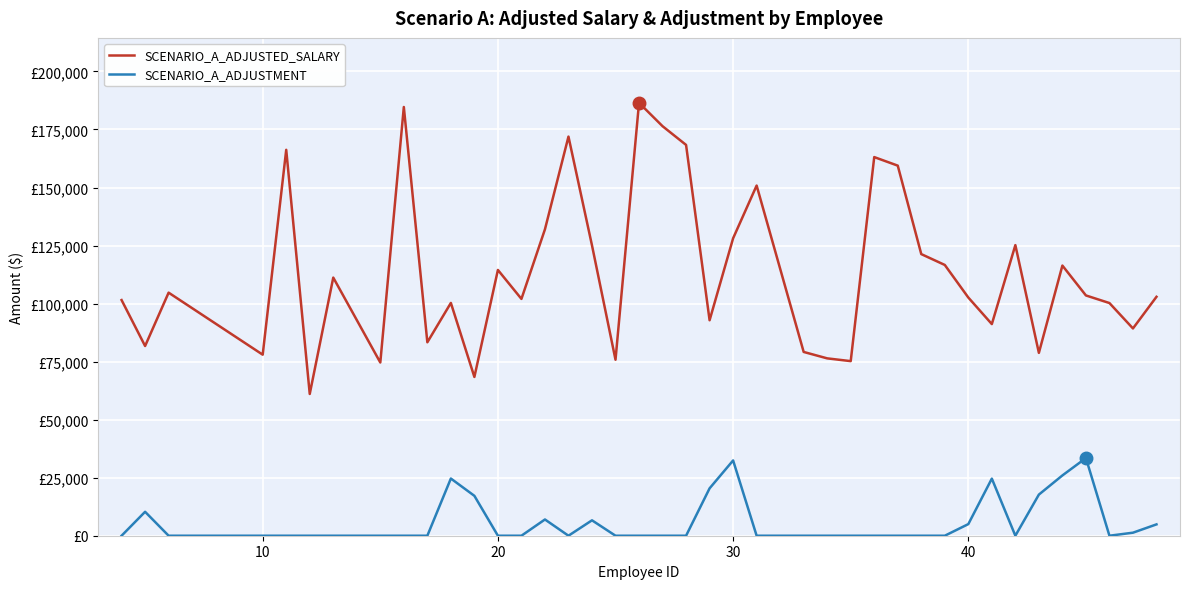

What is the difference between the maximum and minimum values in the SCENARIO_A_ADJUSTMENT series?

33460.4